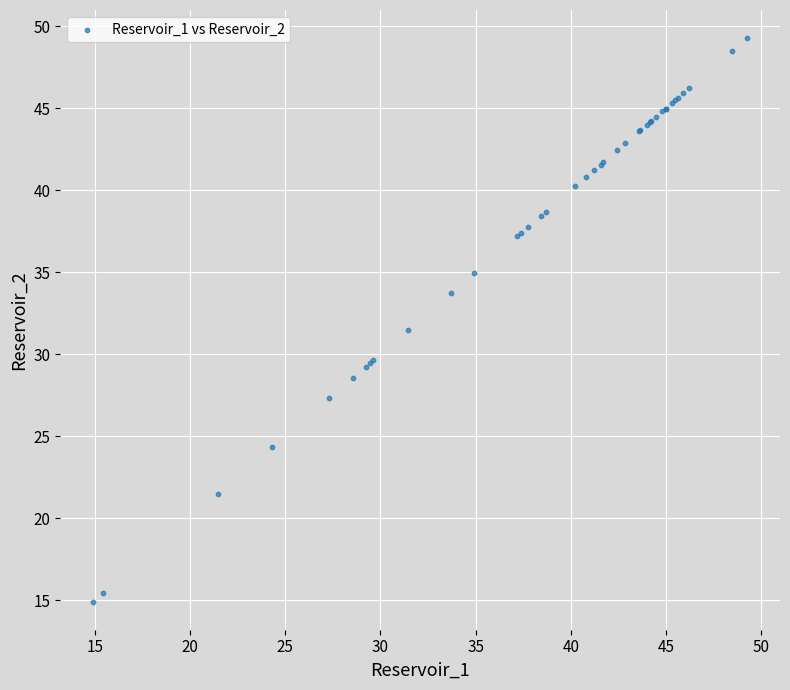

What Y value in the scatter plot is closest to 32?

31.5